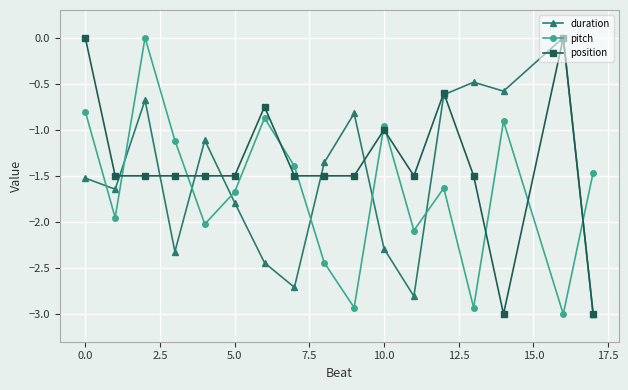

Which series has the largest total across all categories?

position